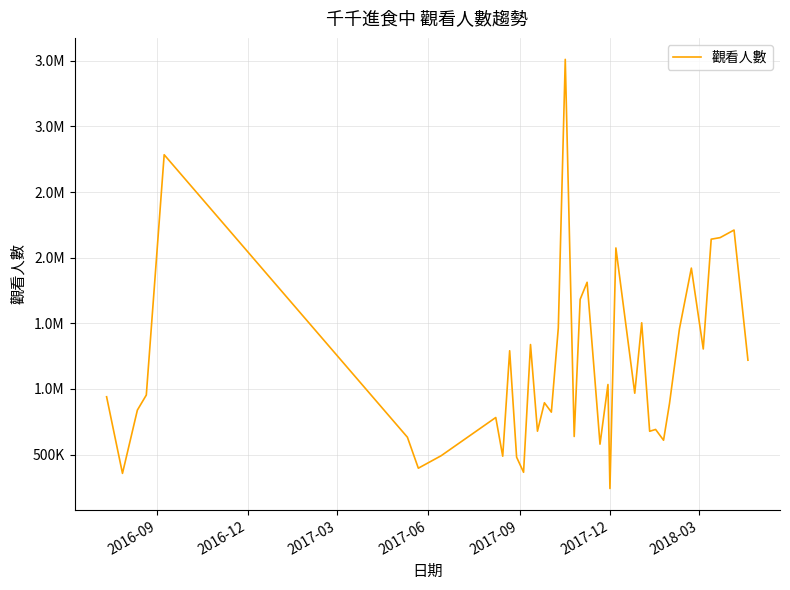

What is the difference between the maximum and minimum values?

3268945